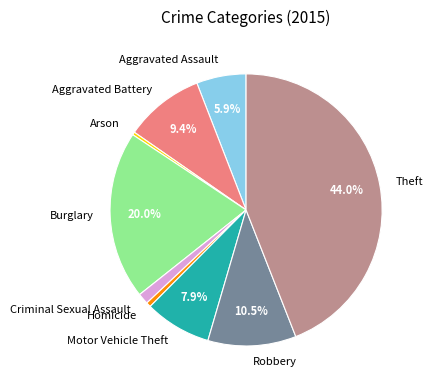

How many slices are in this pie chart?

9